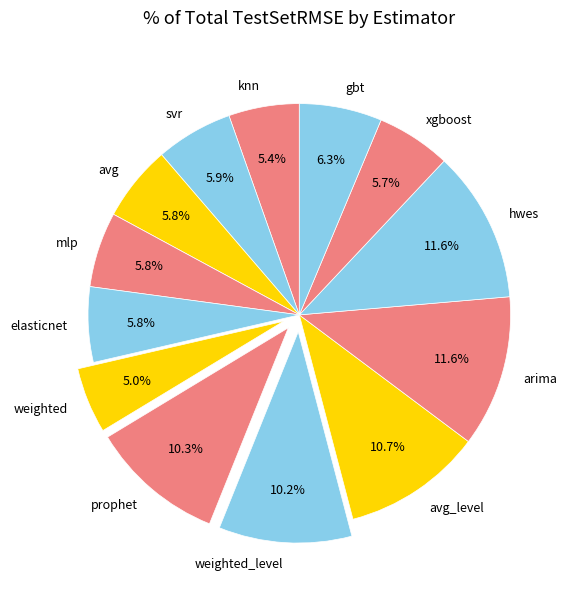

What is the total percentage of avg_level and hwes?

22.3%